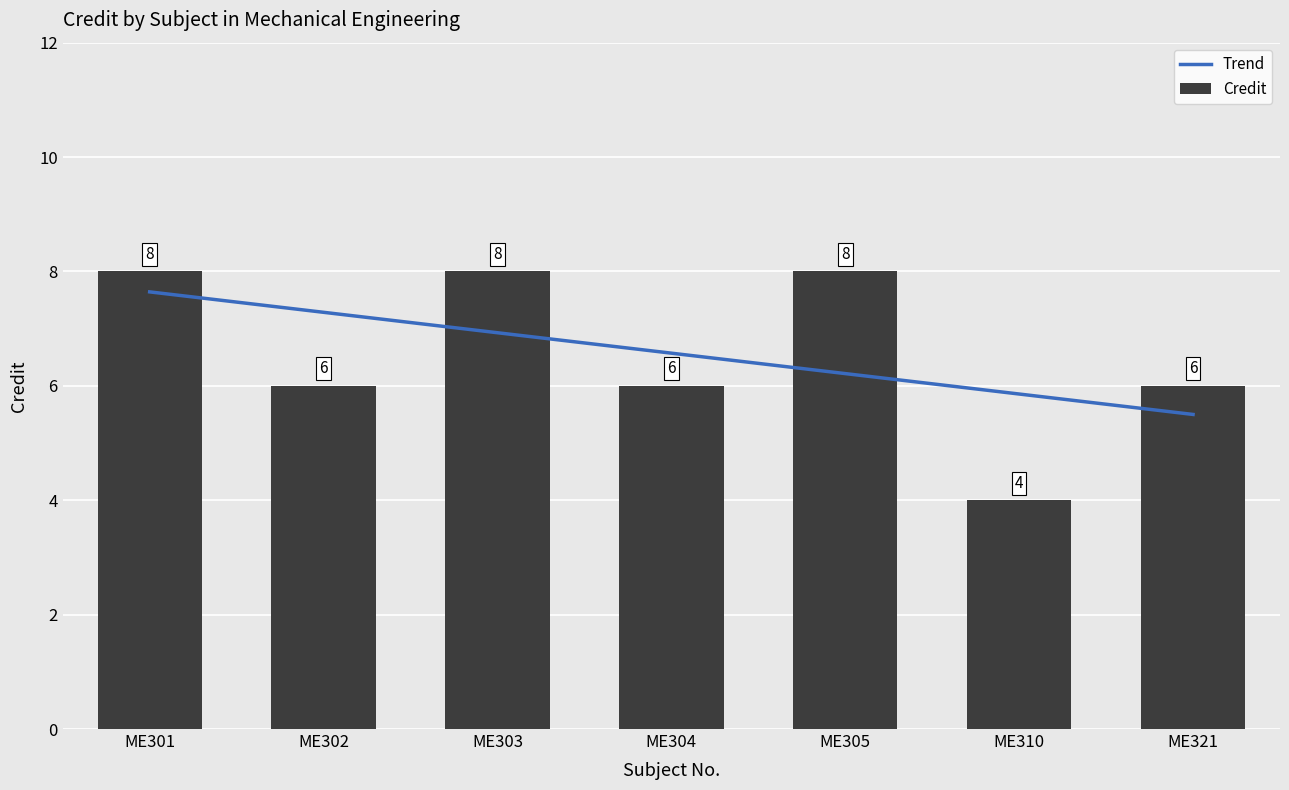

Is it true that Credit equals 6 at ME304?

True